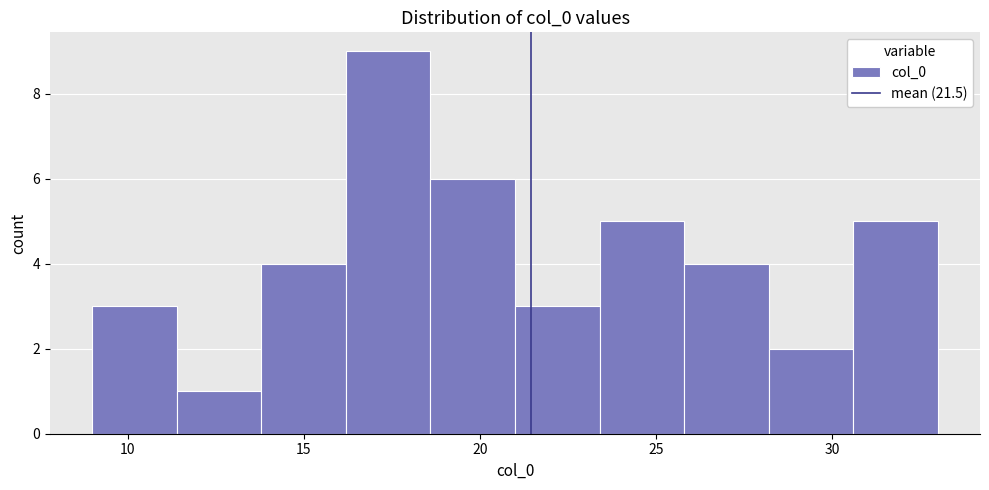

Reading left to right, transcribe this chart: for each bar, give the range it covers on the x-axis and its height. Neither the bar edges nor the heights are printed on the chart, so give them approximately, as read against the axes.

9.0 to 11.4: 3
11.4 to 13.8: 1
13.8 to 16.2: 4
16.2 to 18.6: 9
18.6 to 21.0: 6
21.0 to 23.4: 3
23.4 to 25.8: 5
25.8 to 28.2: 4
28.2 to 30.6: 2
30.6 to 33.0: 5